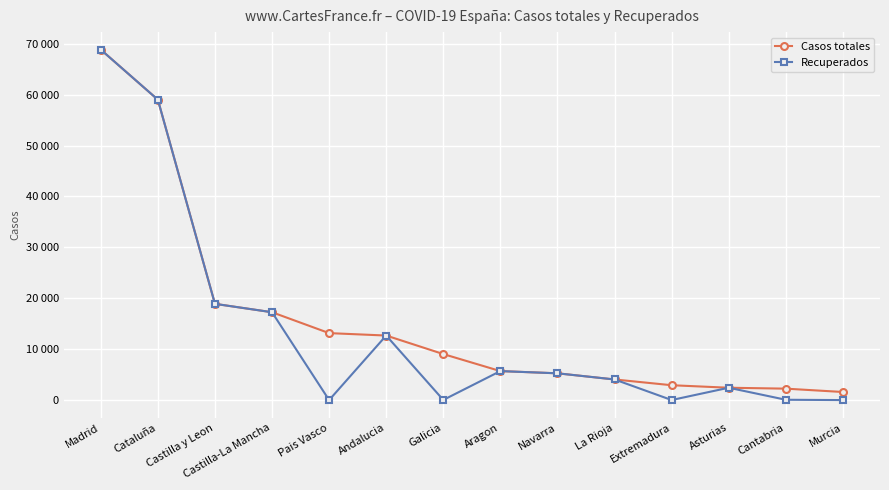

At which label is Casos totales closest to 35219?

Castilla y Leon